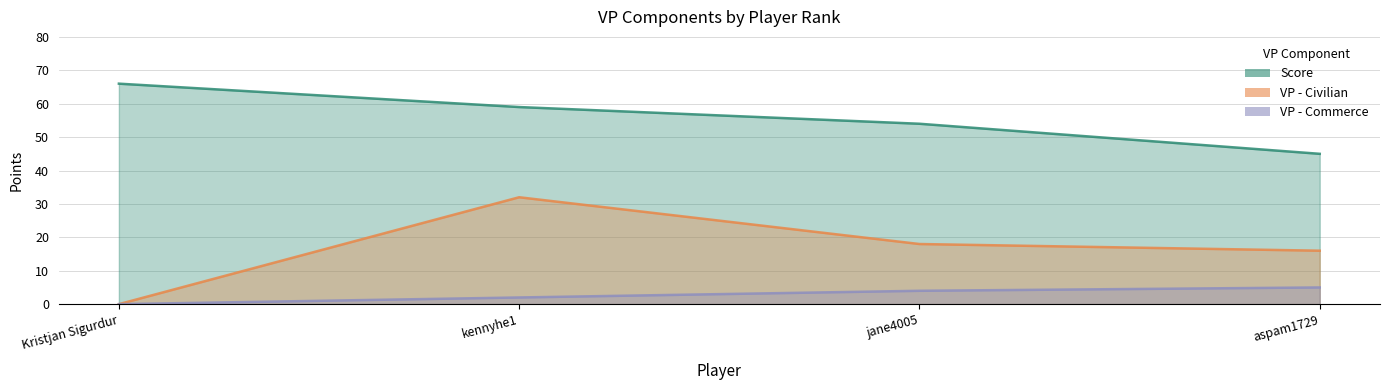

Is the value of VP - Commerce at jane4005 greater than the value of Score at jane4005?

No